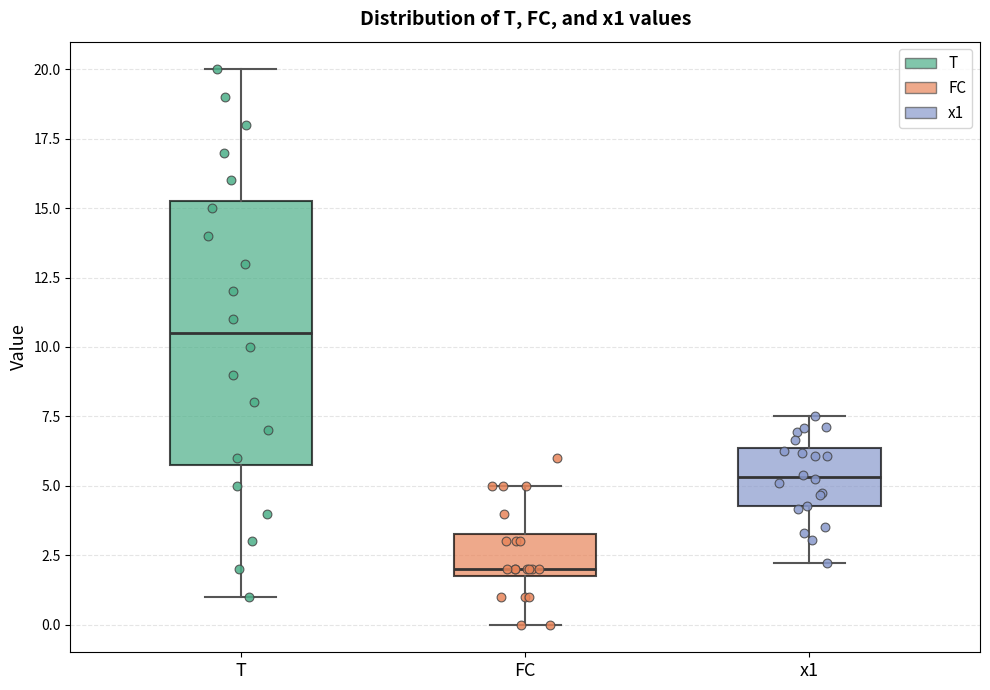

Comparing the boxes themselves (not the whiskers), which one is the tallest?

T